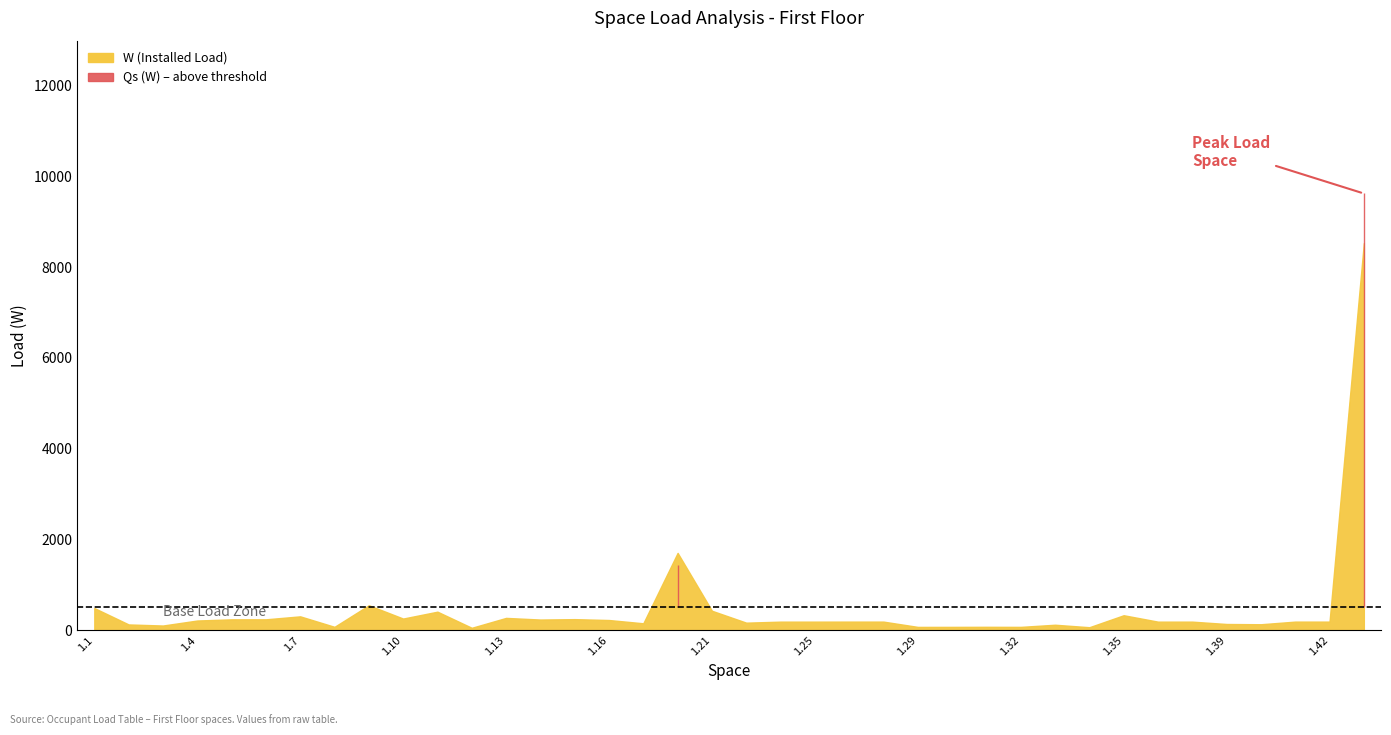

Which series changed the most between 1.31 and 1.43?

Qs (W)